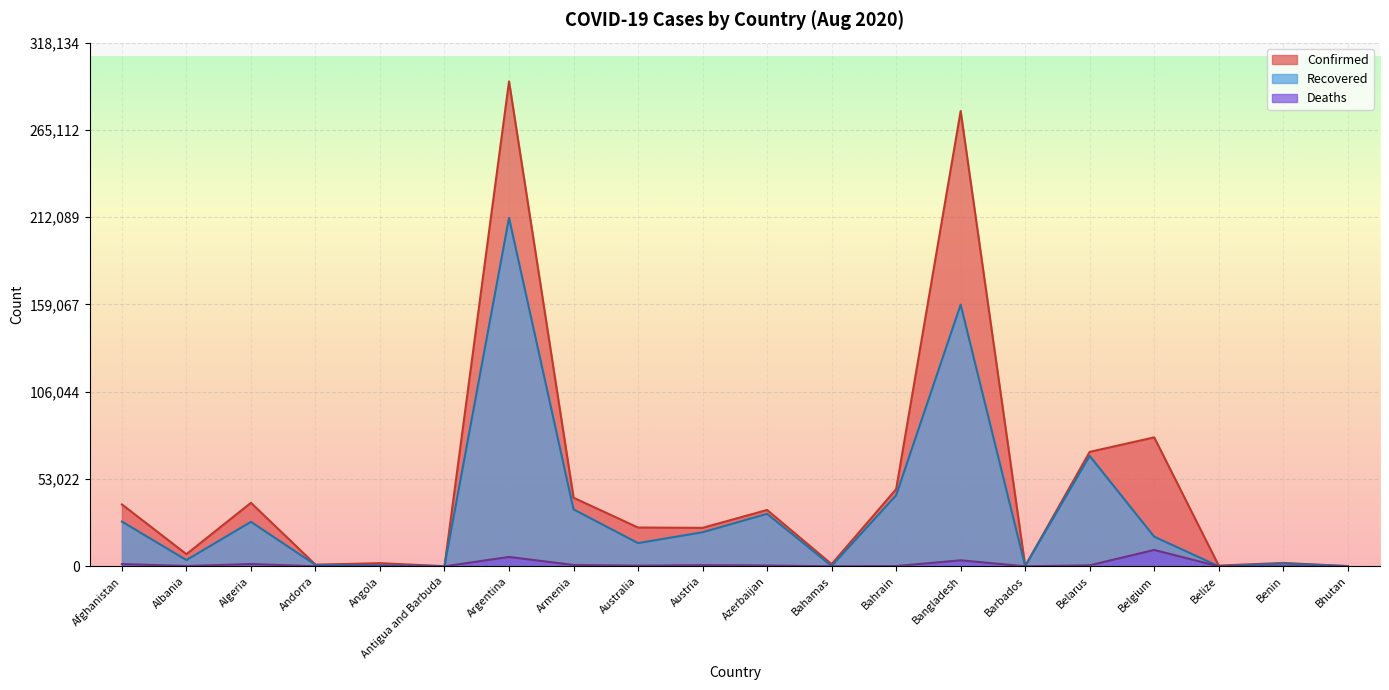

How many interior local valleys does the Recovered series have?

6